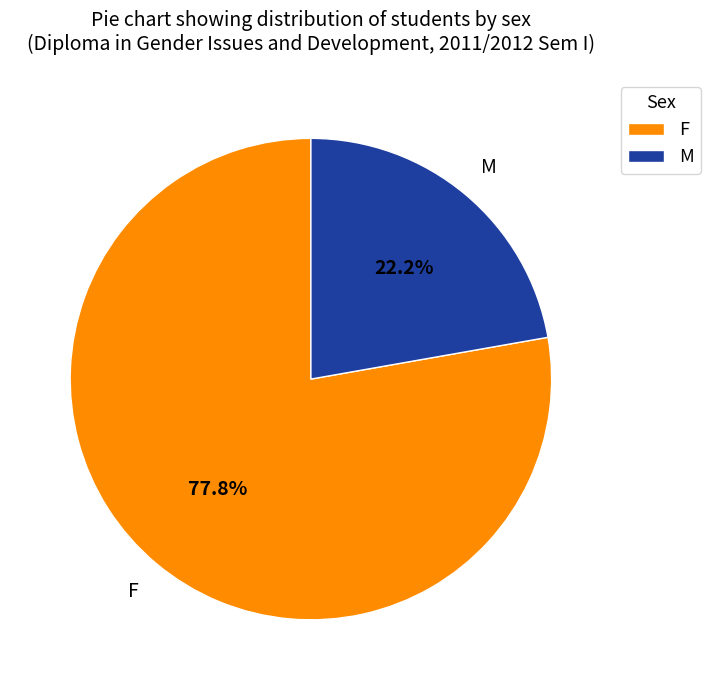

The F slice represents 78% of the pie. True or false?

True